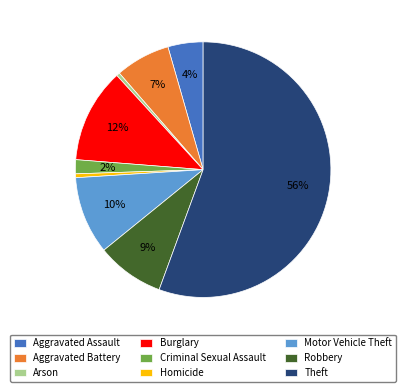

How many slices are in this pie chart?

9